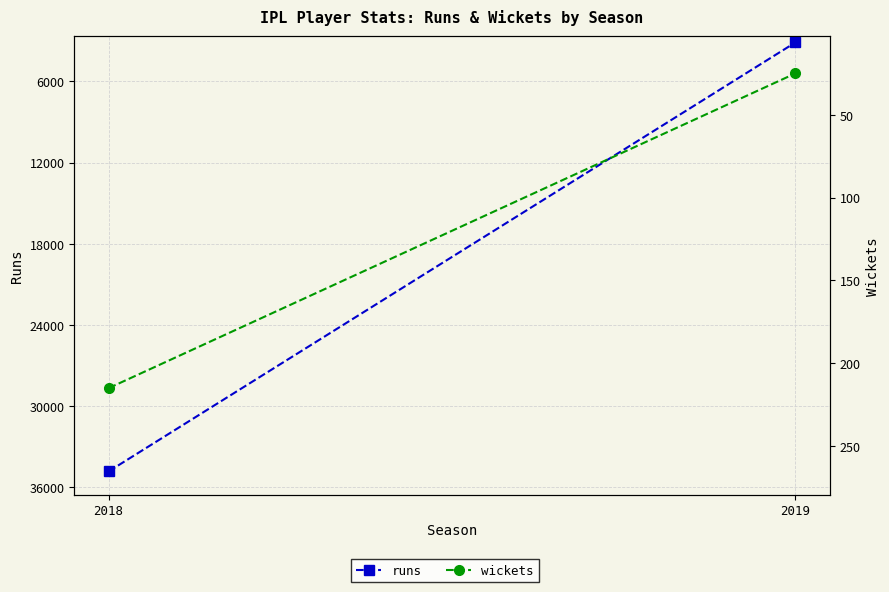

The value of runs at 2018 is 34820. True or false?

True